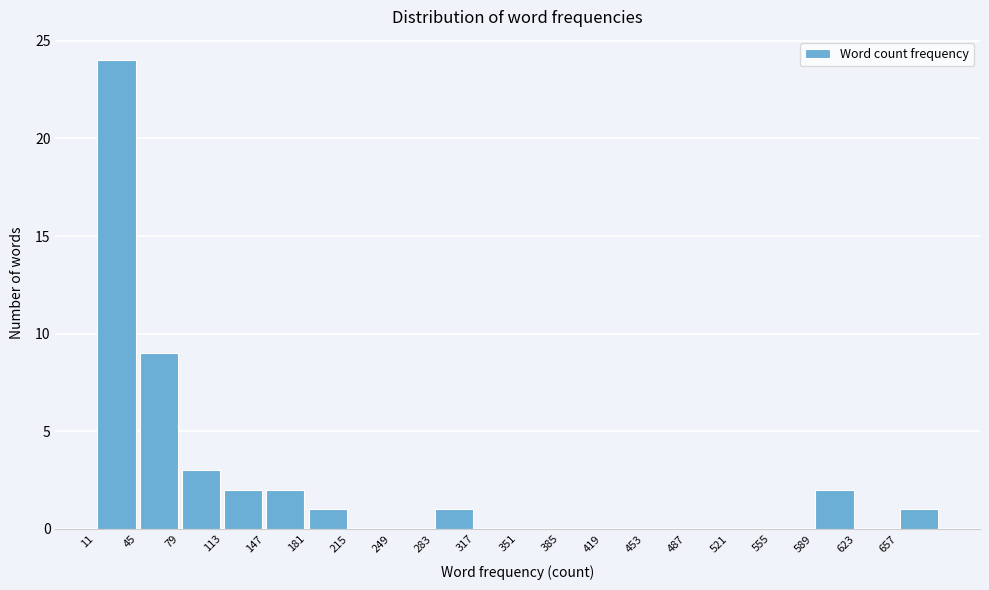

How tall is the bar that spans 147 to 181 on the x-axis? Neither the bar edges nor the heights are printed on the chart, so give them approximately, as read against the axes.

2